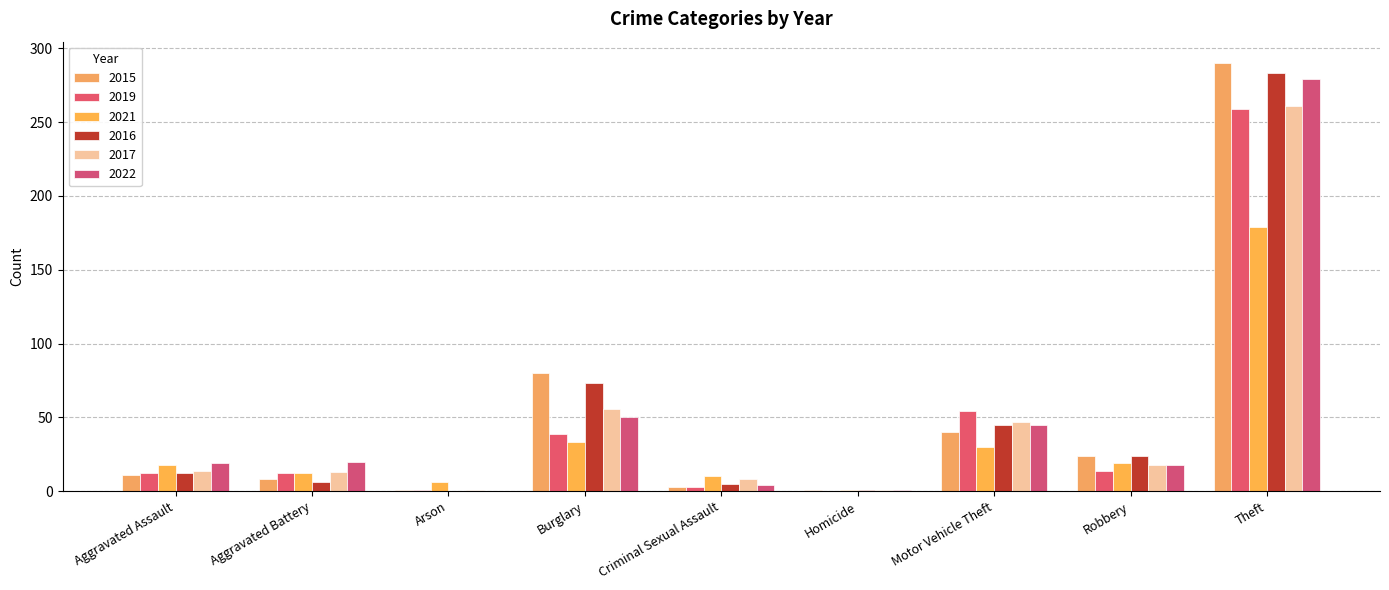

What is the approximate value of 2017 at Aggravated Assault?

14